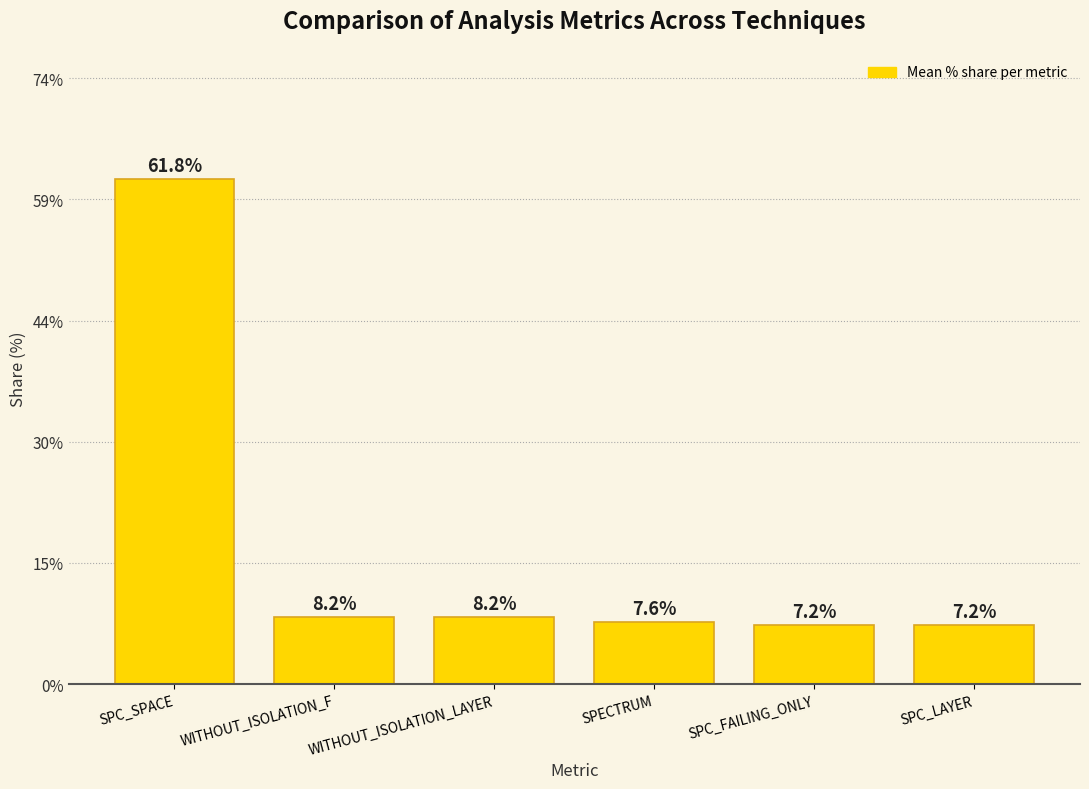

Reading left to right, transcribe all the data shown in this chart.

61.8	8.2	8.2	7.6	7.2	7.2